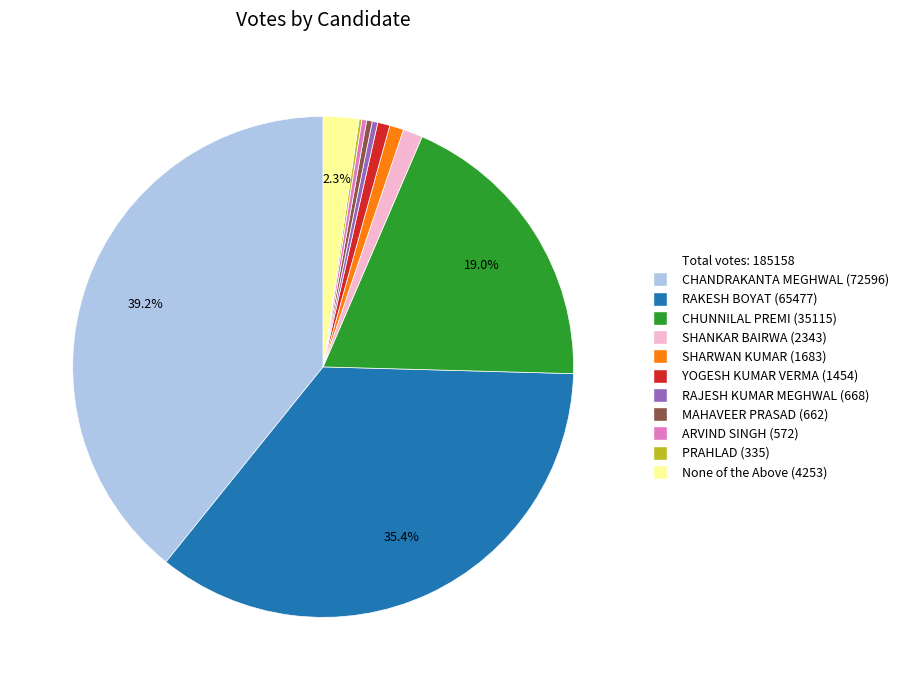

Is there a majority slice in this chart?

No